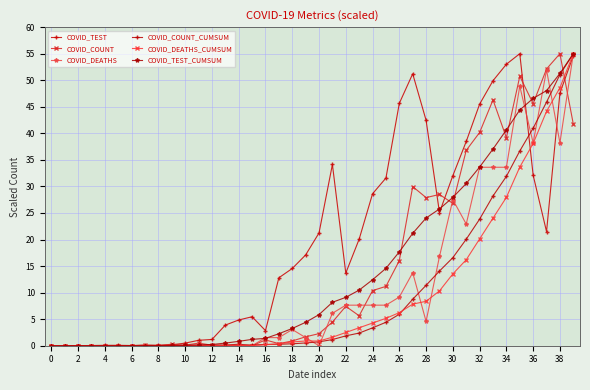

How many lines are shown in the chart?

6